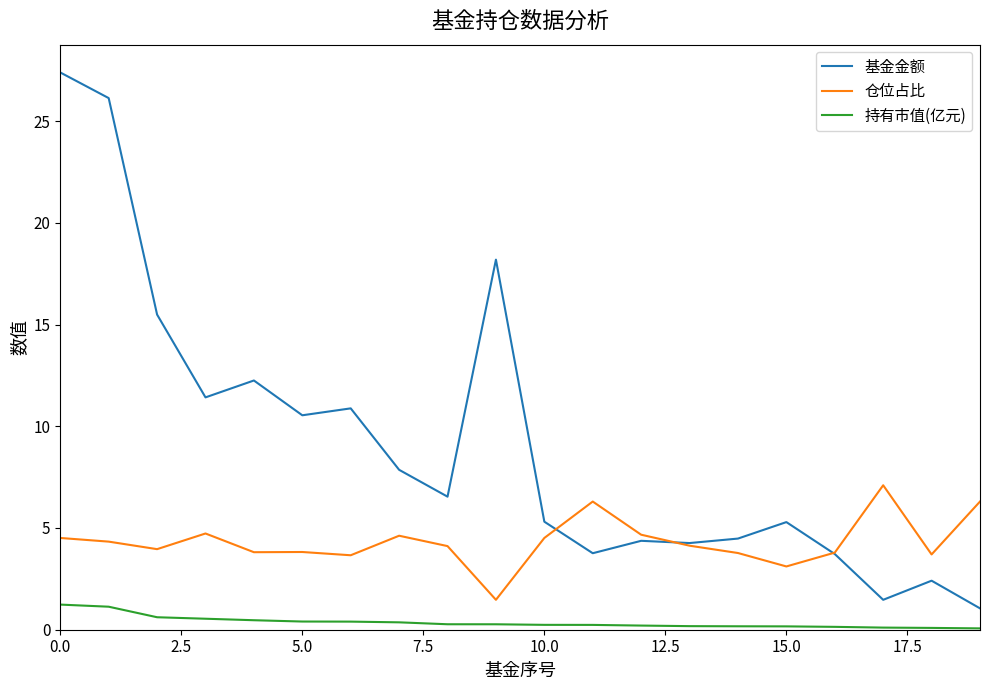

How many lines are shown in the chart?

3